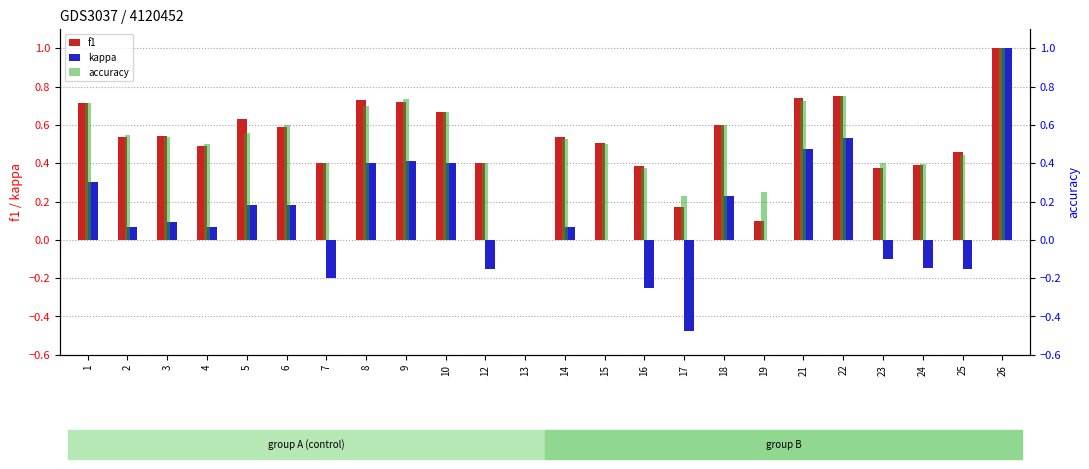

Reading left to right, transcribe all the data shown in this chart.

f1: 0.7	0.5	0.5	0.5	0.6	0.6	0.4	0.7	0.7	0.7	0.4	0.0	0.5	0.5	0.4	0.2	0.6	0.1	0.7	0.8	0.4	0.4	0.5	1.0
kappa: 0.3	0.1	0.1	0.1	0.2	0.2	-0.2	0.4	0.4	0.4	-0.2	0.0	0.1	0.0	-0.2	-0.5	0.2	0.0	0.5	0.5	-0.1	-0.1	-0.2	1.0
accuracy: 0.7	0.5	0.5	0.5	0.6	0.6	0.4	0.7	0.7	0.7	0.4	0.0	0.5	0.5	0.4	0.2	0.6	0.2	0.7	0.8	0.4	0.4	0.4	1.0